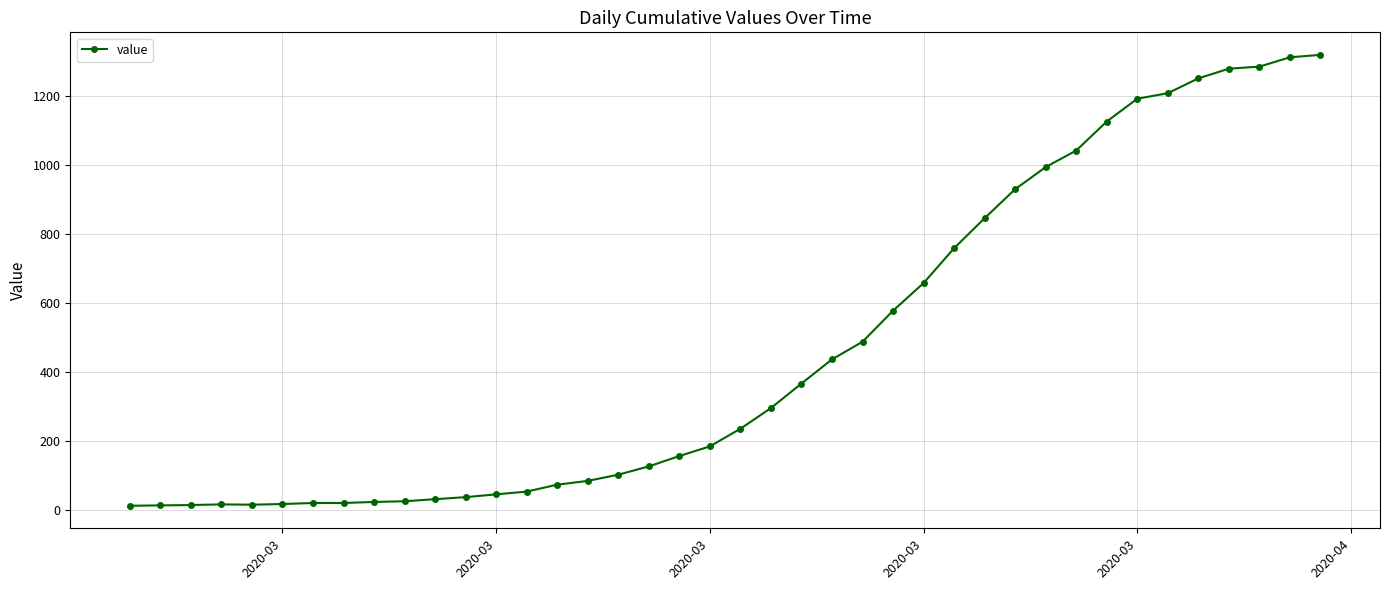

What is the maximum value shown in the chart?

1319